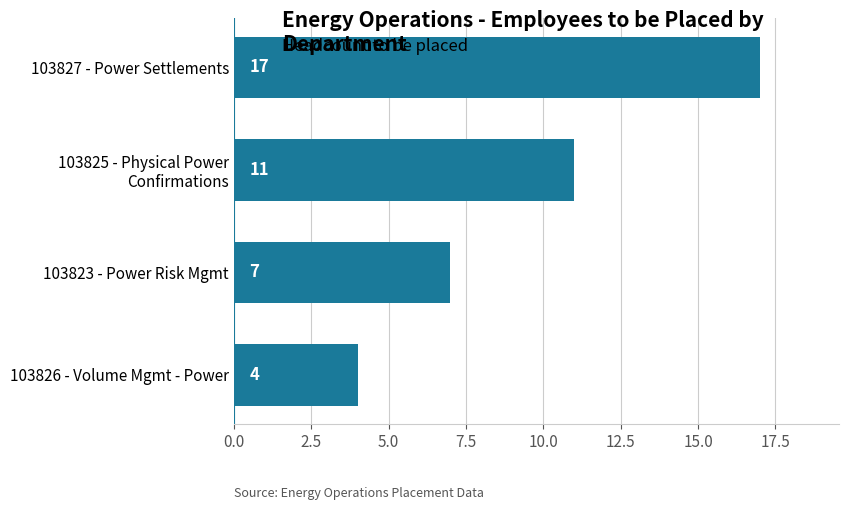

Which label corresponds to the largest value in the chart?

103827 - Power Settlements